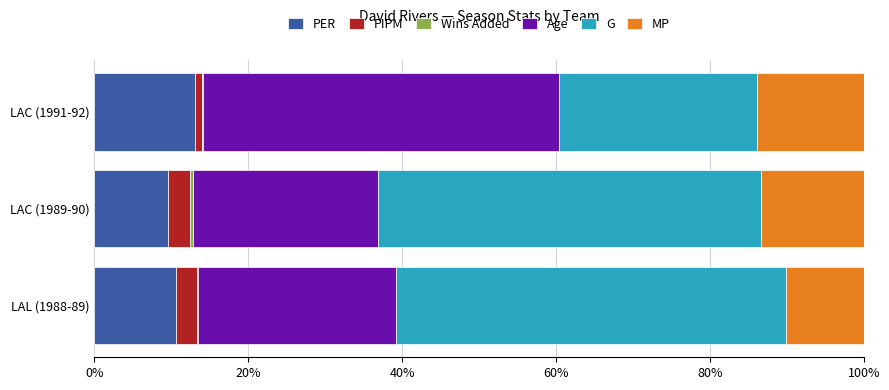

At which label does PER reach its peak?

LAC (1991-92)